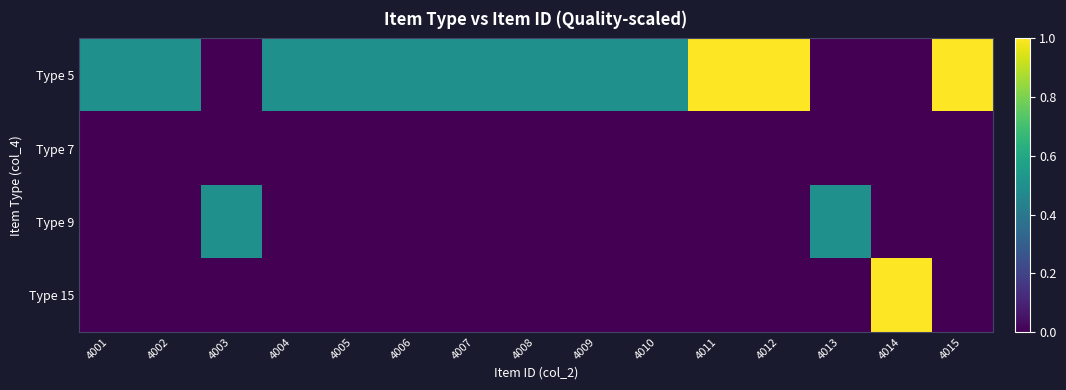

At how many categories does at least one series exceed 0?

15